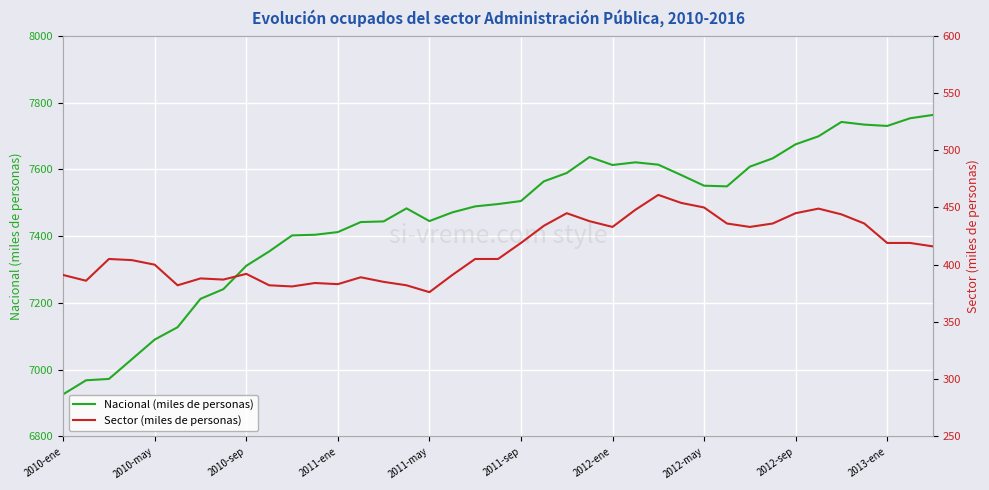

Does the chart display data point markers on the line(s)?

No